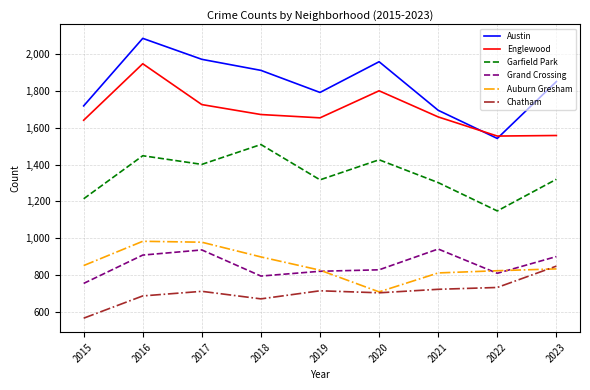

What is the difference between the maximum and minimum values in the Grand Crossing series?

187